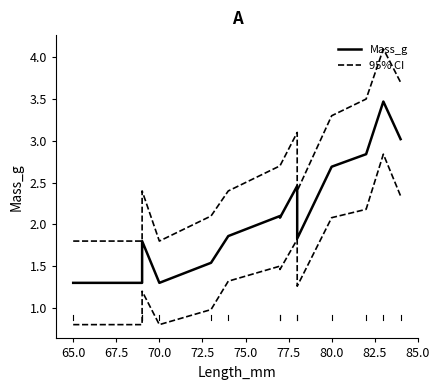

Where is the first local minimum for Mass_g?

70.0